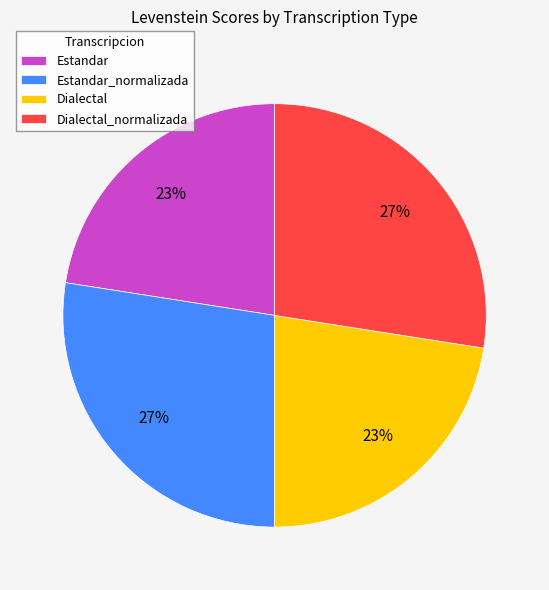

Which has a higher value, Estandar or Dialectal_normalizada?

Dialectal_normalizada